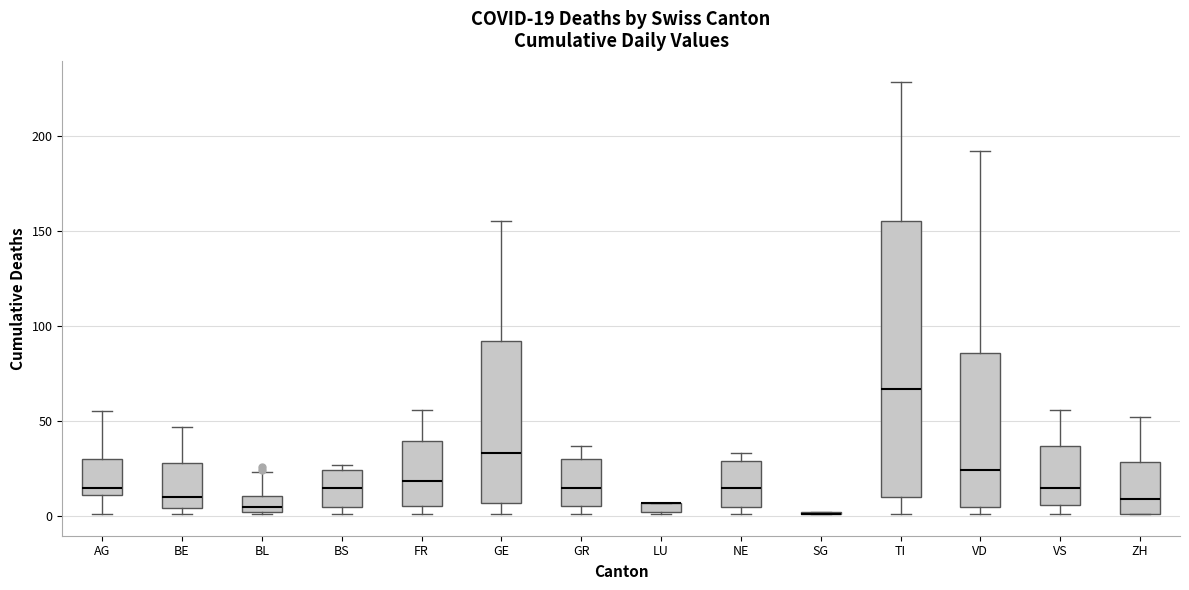

Comparing the boxes themselves (not the whiskers), which one is the tallest?

TI